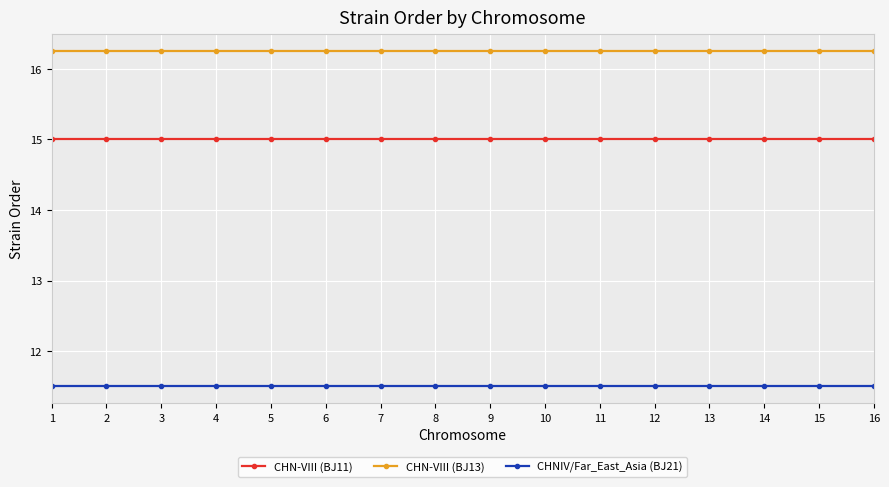

Reading left to right, what are all the values shown in this chart?

CHN-VIII (BJ11): 15.0	15.0	15.0	15.0	15.0	15.0	15.0	15.0	15.0	15.0	15.0	15.0	15.0	15.0	15.0	15.0
CHN-VIII (BJ13): 16.2	16.2	16.2	16.2	16.2	16.2	16.2	16.2	16.2	16.2	16.2	16.2	16.2	16.2	16.2	16.2
CHNIV/Far_East_Asia (BJ21): 11.5	11.5	11.5	11.5	11.5	11.5	11.5	11.5	11.5	11.5	11.5	11.5	11.5	11.5	11.5	11.5